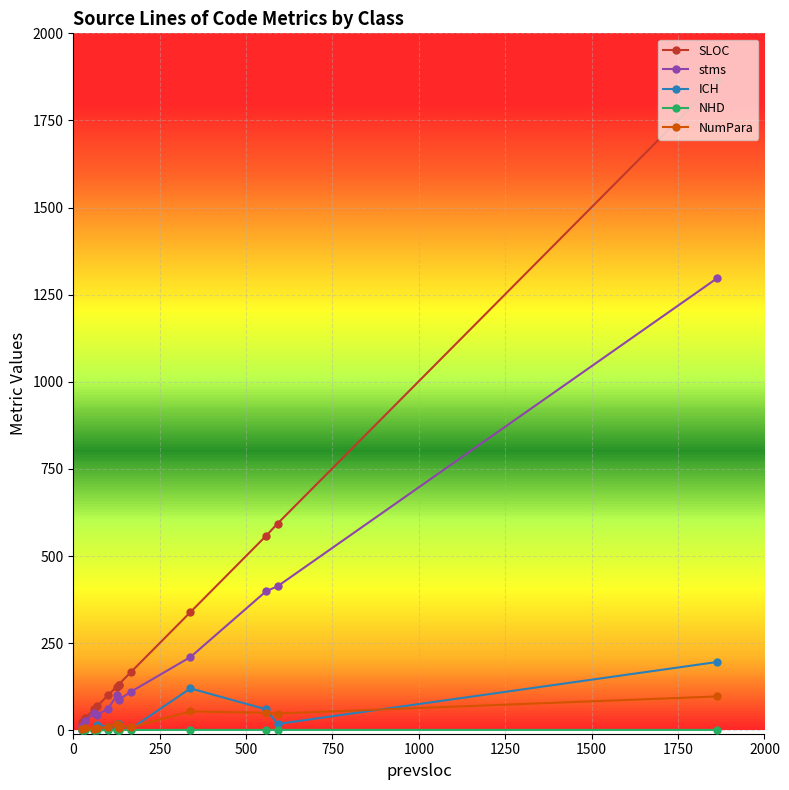

Which series has the widest spread of values?

SLOC